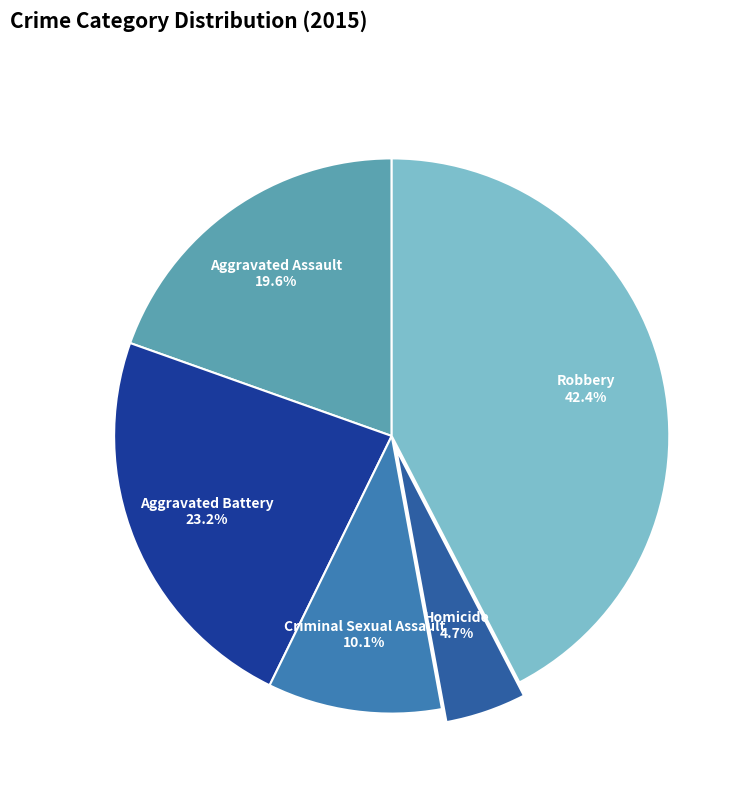

What percentage is the Homicide slice, to the nearest percent?

5%